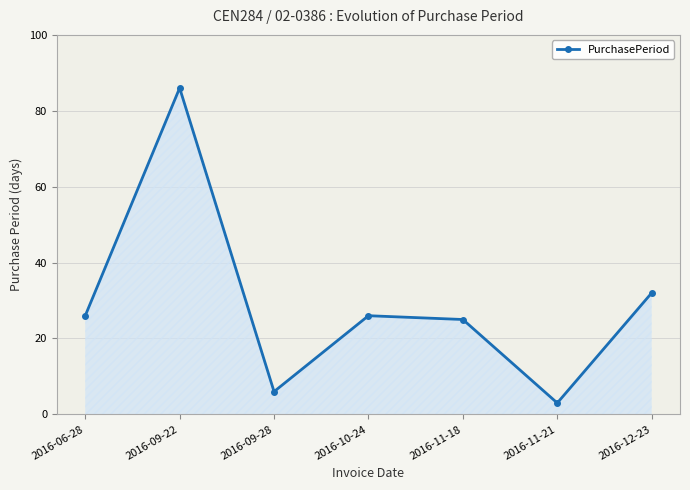

At which label does the data first exceed 26?

2016-09-22